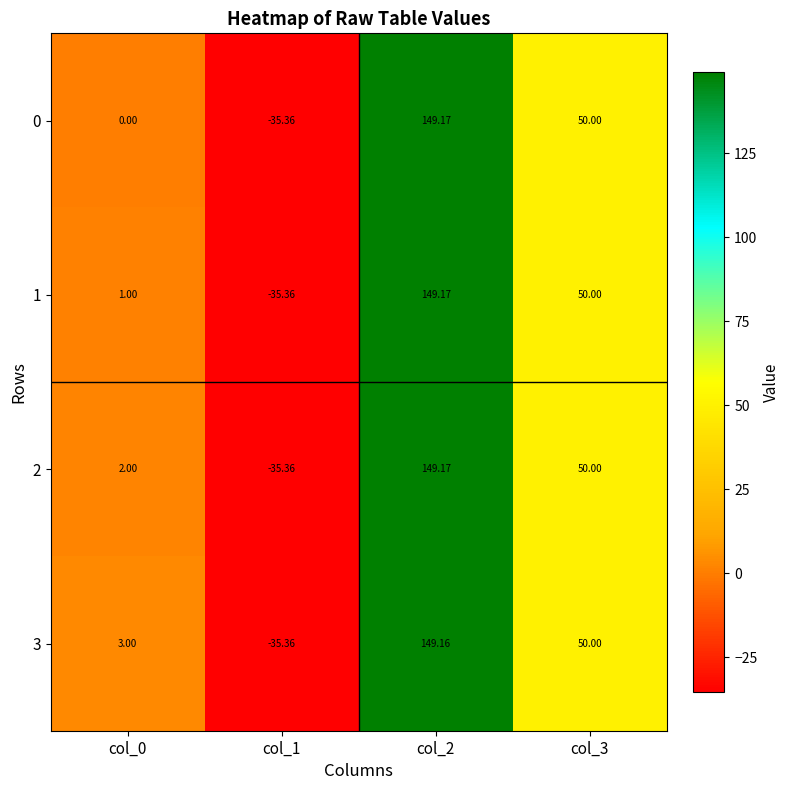

How many distinct data groups are displayed?

4